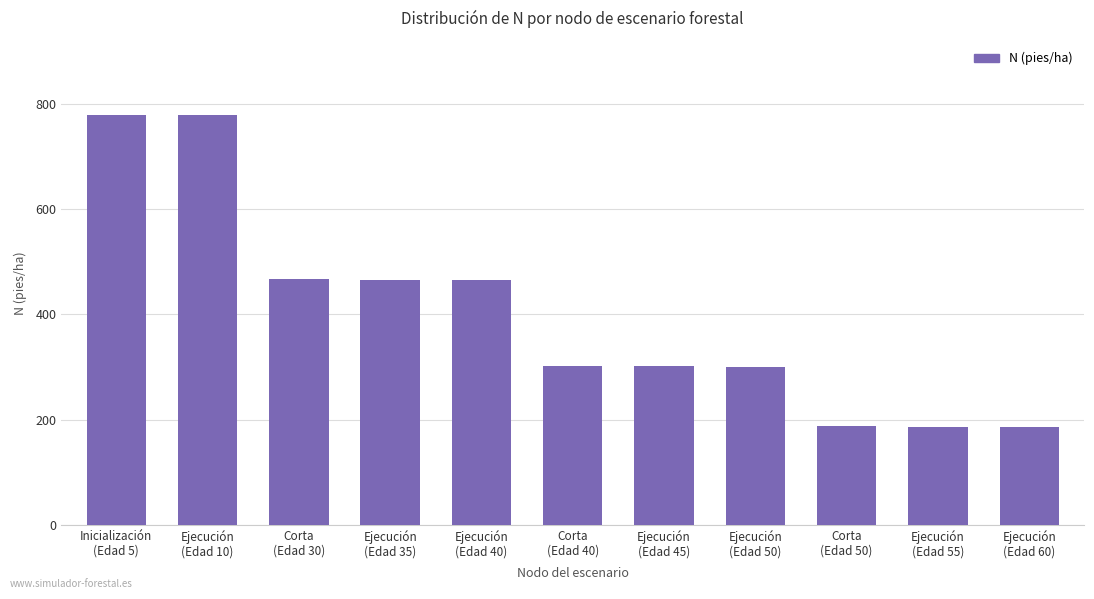

What is the label of the 3rd bar from the right?

Corta
(Edad 50)